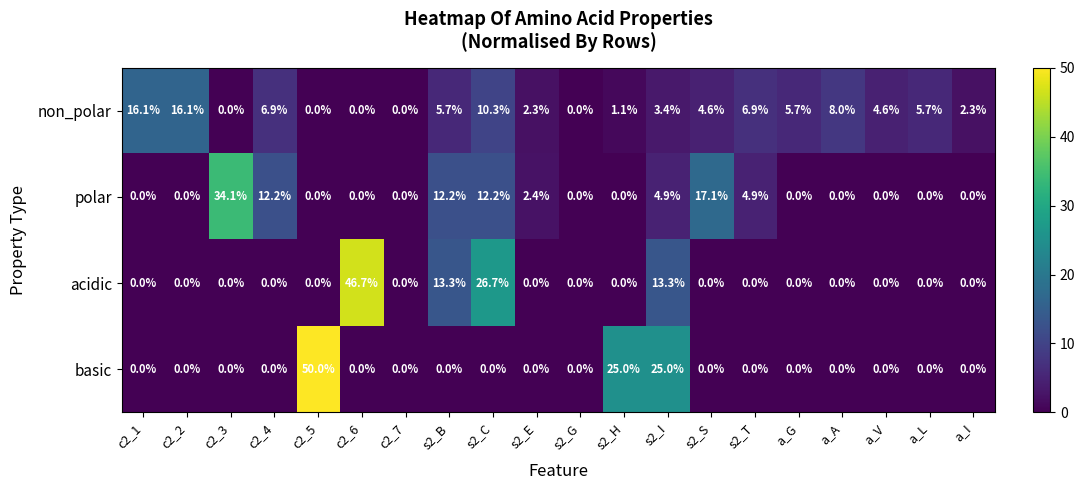

Is it true that acidic equals 0.0 at c2_7?

True